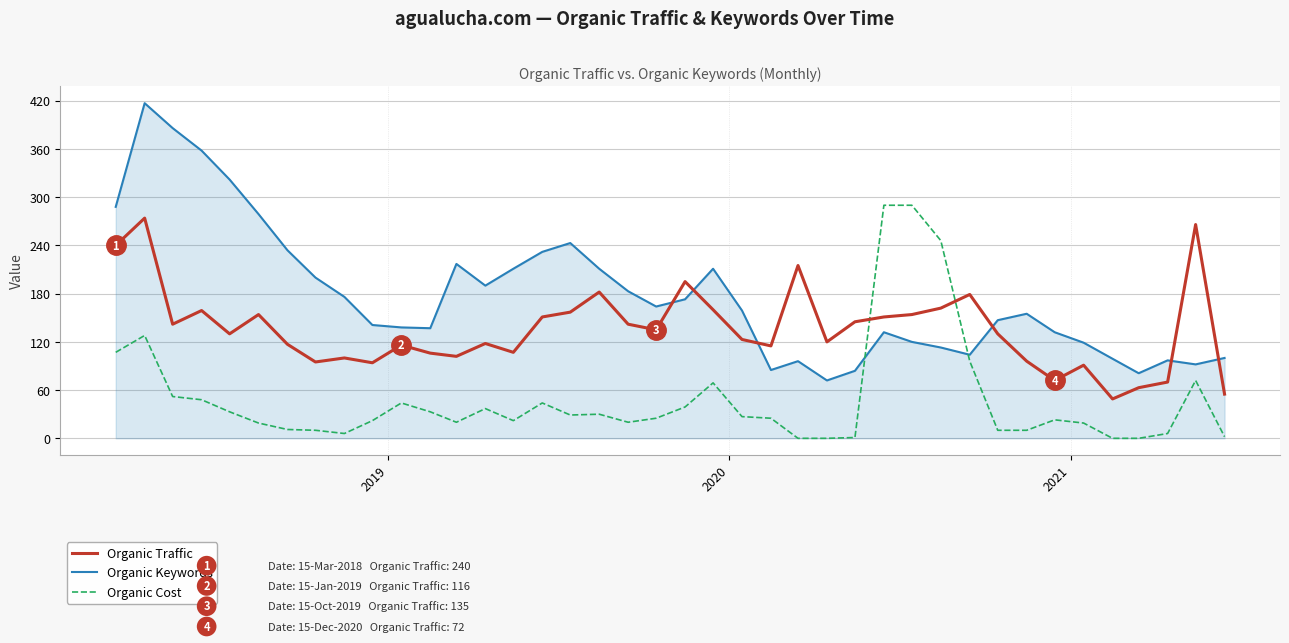

What is the maximum value shown in the chart?

417